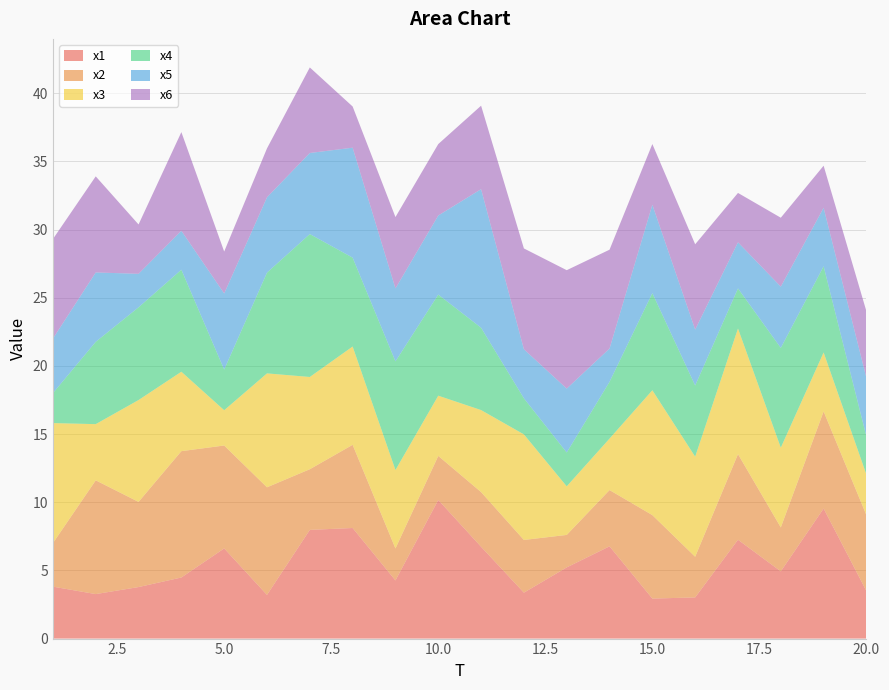

Reading left to right, extract all data points from this chart.

x1: 3.8	3.3	3.8	4.5	6.6	3.2	8.0	8.1	4.3	10.2	6.7	3.4	5.2	6.8	2.9	3.0	7.2	4.9	9.5	3.5
x2: 3.2	8.3	6.2	9.3	7.5	7.9	4.4	6.1	2.3	3.2	4.0	3.9	2.4	4.1	6.1	3.0	6.3	3.2	7.1	5.6
x3: 8.8	4.1	7.5	5.8	2.6	8.4	6.8	7.2	5.8	4.4	6.0	7.7	3.6	3.8	9.2	7.3	9.2	5.8	4.3	3.0
x4: 2.2	6.0	6.8	7.5	3.0	7.4	10.5	6.5	8.0	7.4	6.0	2.6	2.5	4.2	7.1	5.2	2.9	7.3	6.3	2.8
x5: 4.0	5.1	2.5	2.9	5.6	5.5	5.9	8.1	5.4	5.8	10.2	3.6	4.7	2.4	6.5	4.1	3.4	4.5	4.3	4.3
x6: 7.3	7.0	3.6	7.2	3.1	3.6	6.3	3.0	5.2	5.2	6.1	7.4	8.7	7.2	4.5	6.3	3.6	5.1	3.1	4.9